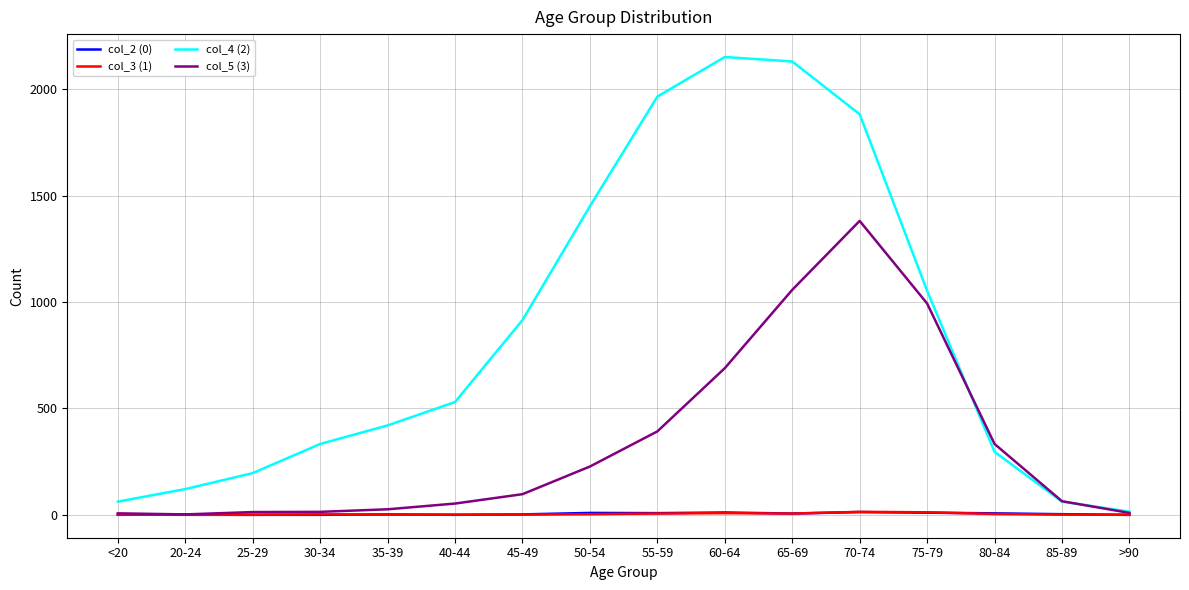

Is the value of col_4 (2) at 45-49 greater than the value of col_2 (0) at 30-34?

Yes